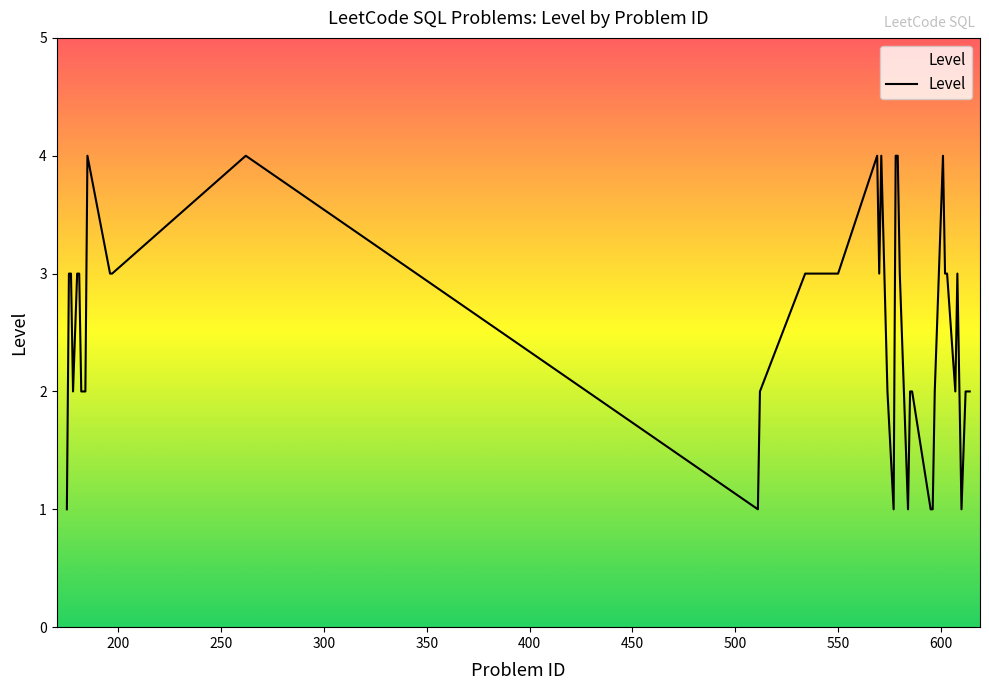

What is the greatest value displayed?

4